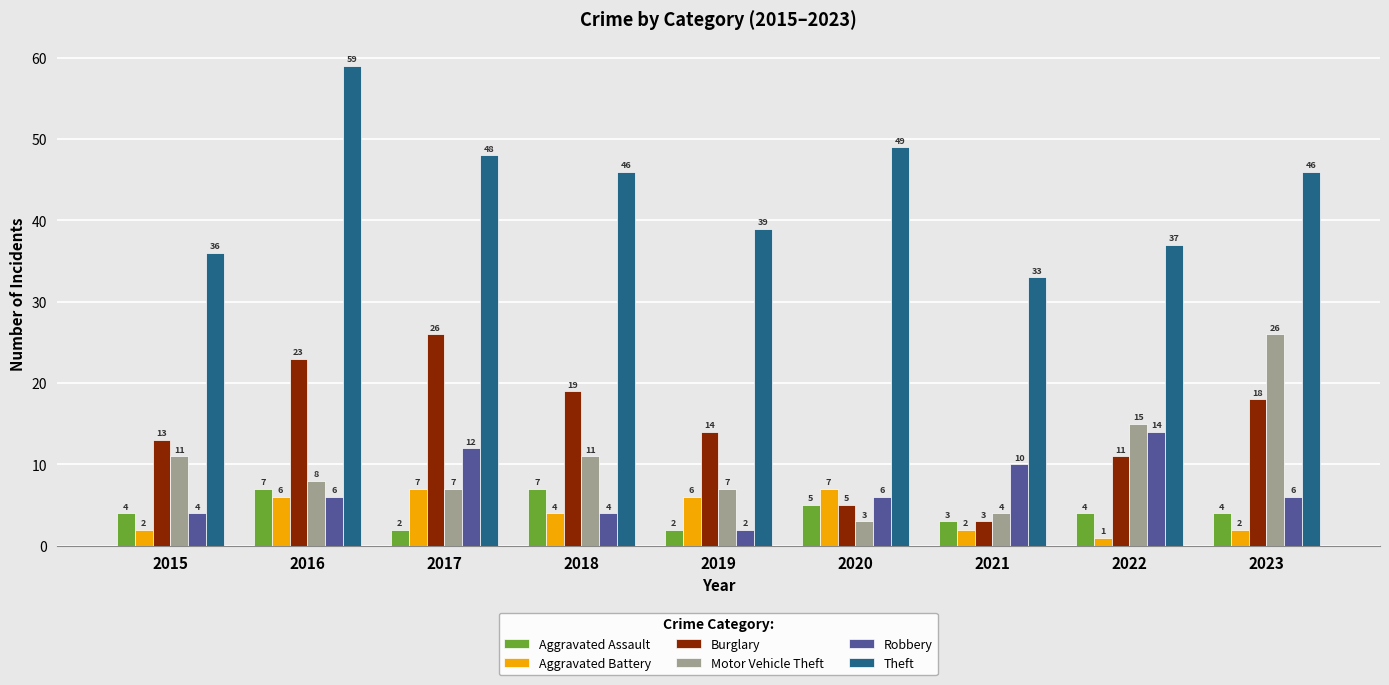

What is the total value across all series at 2021?

55